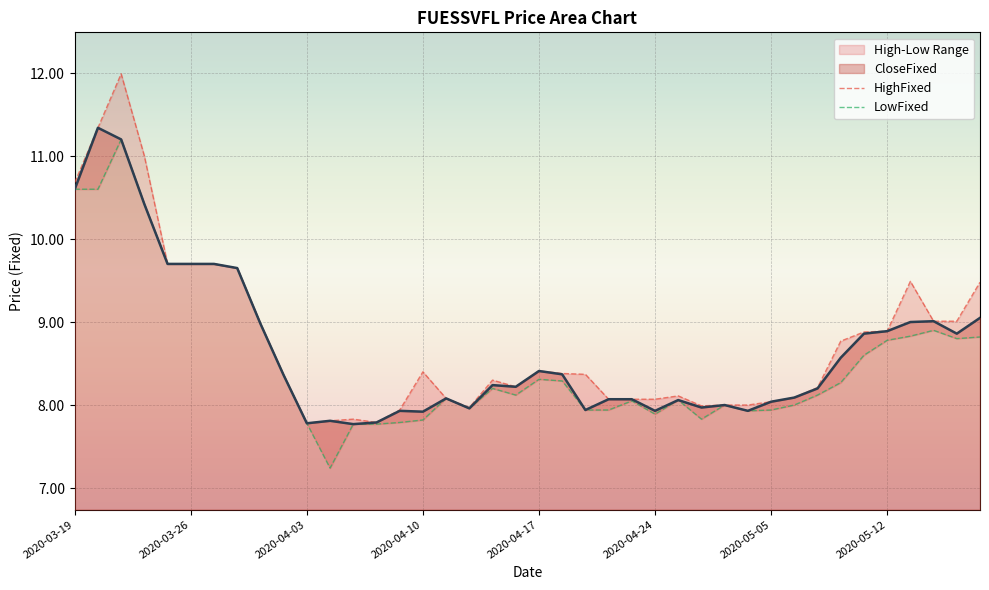

Is the value of HighFixed at 24 greater than the value of LowFixed at 32?

No